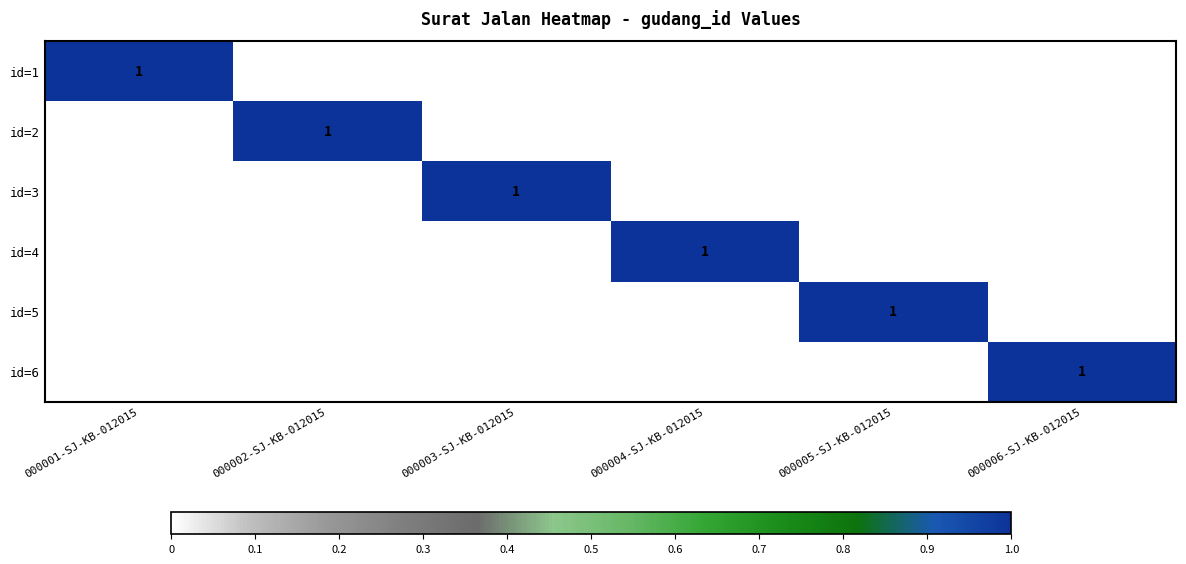

Between 000005-SJ-KB-012015 and 000004-SJ-KB-012015, which is larger?

000005-SJ-KB-012015